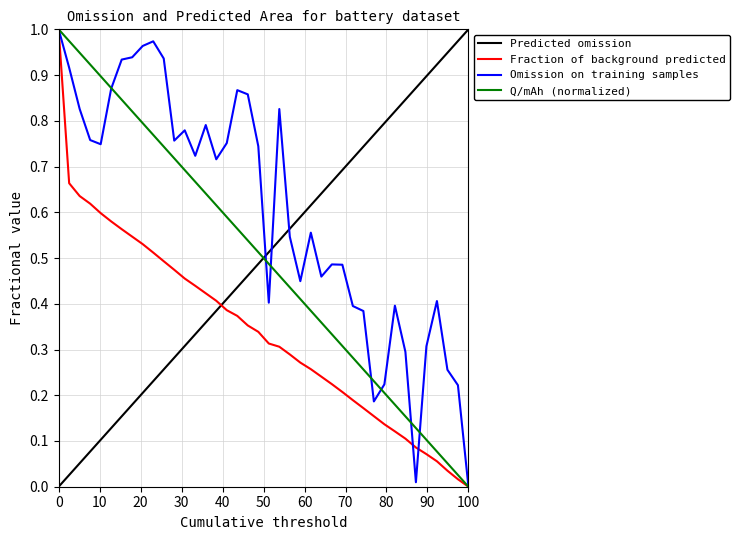

At which label does Q/mAh (normalized) reach its minimum?

100